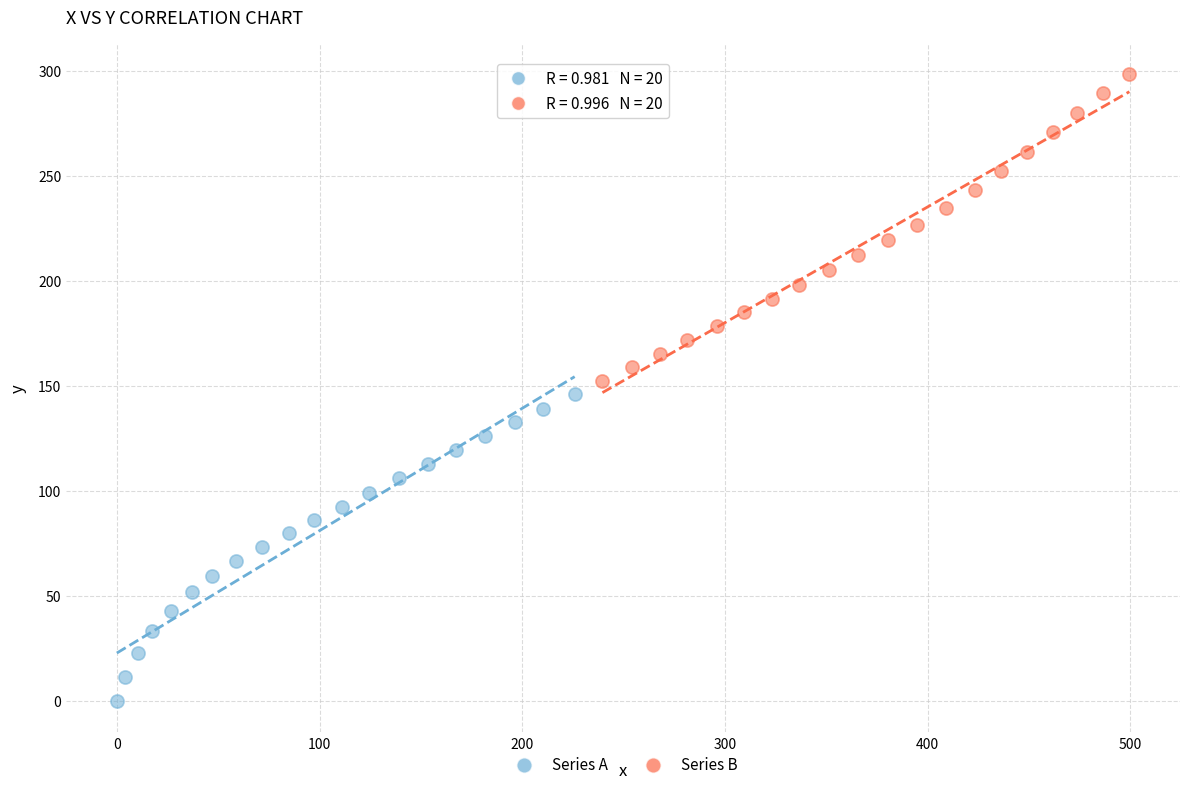

Which series contains the lowest Y value?

Series A